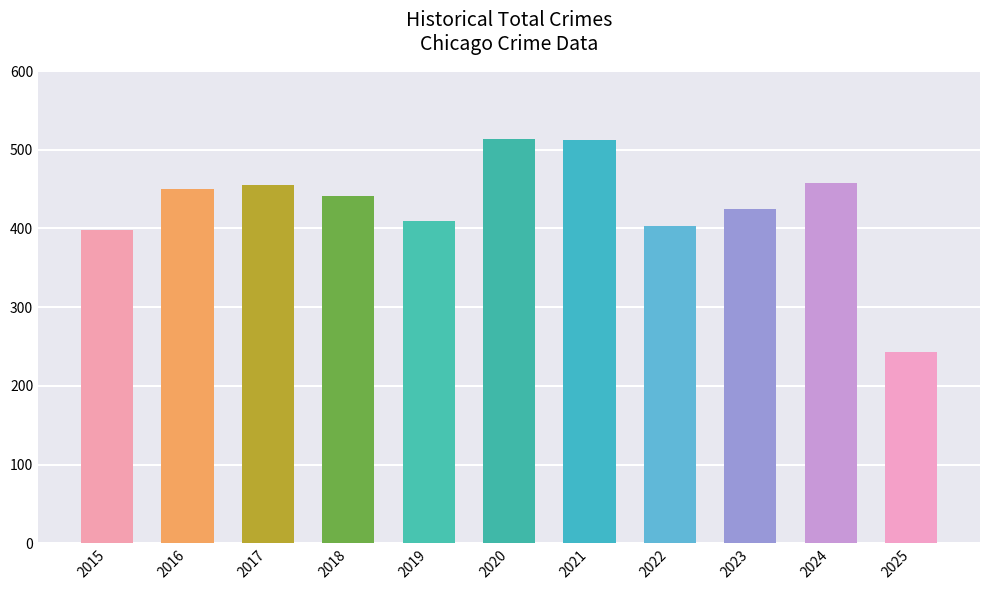

Is it true that the value at 2019 is 682?

False